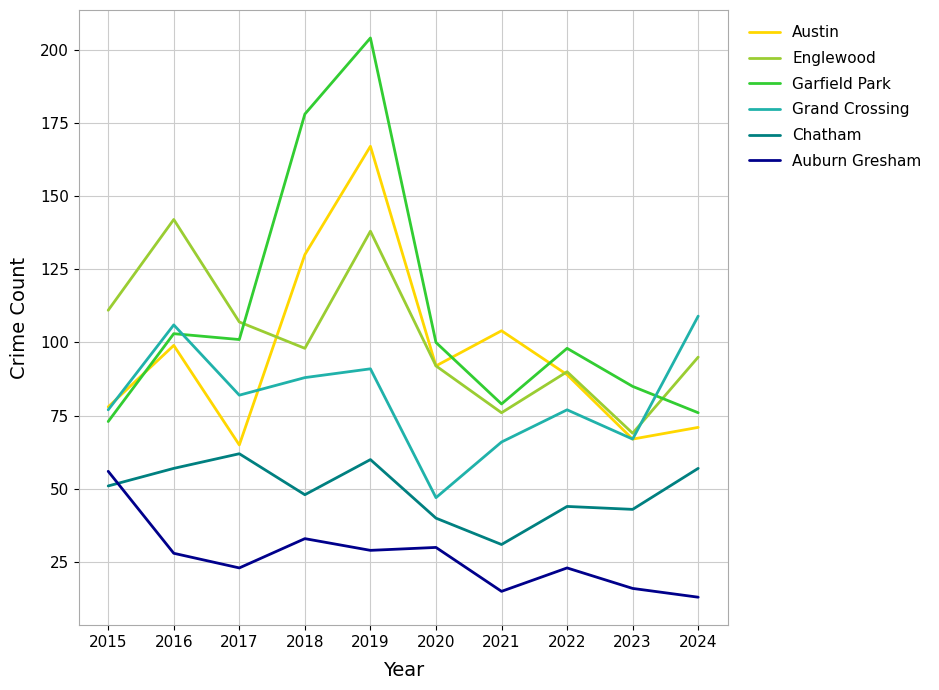

Which series has the widest spread of values?

Garfield Park